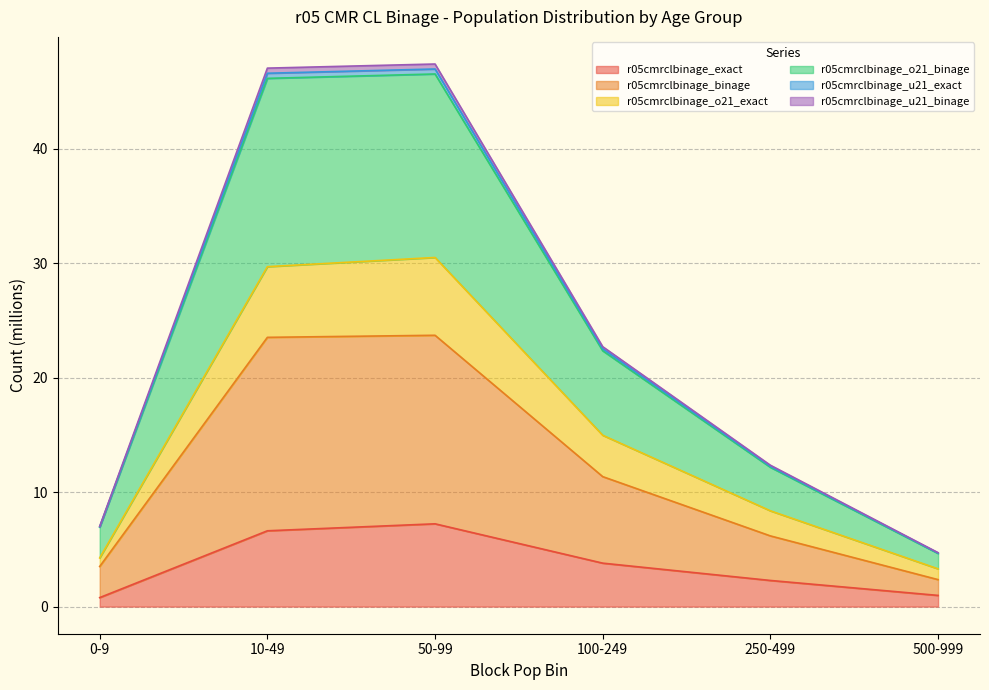

The value of r05cmrclbinage_o21_binage at 50-99 is 64.4. True or false?

False